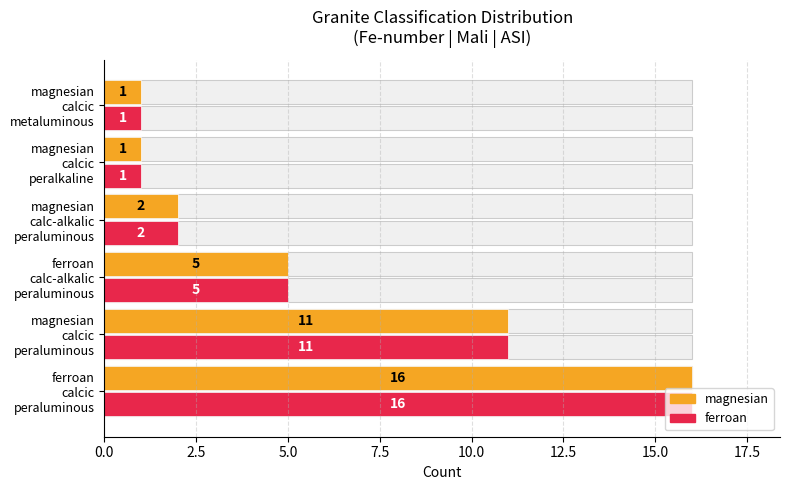

How many groups of bars are there?

6